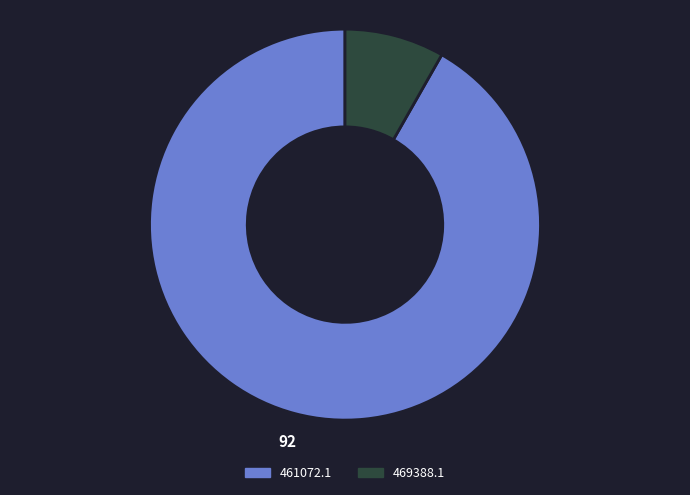

Which has a higher value, 461072.1 or 469388.1?

461072.1